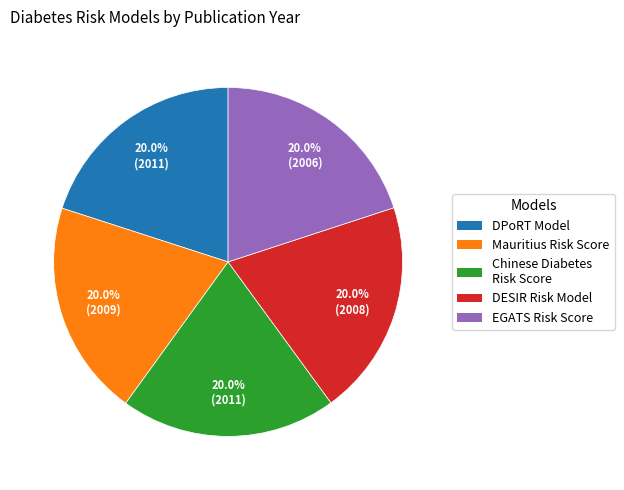

To the nearest percent, what is the average slice percentage?

20%